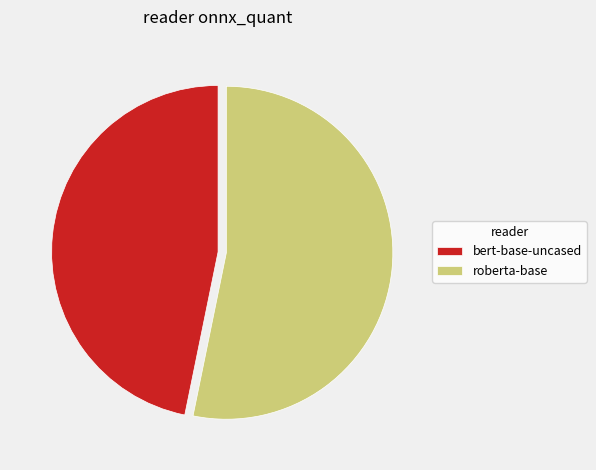

Which category has the smallest portion of the pie?

bert-base-uncased